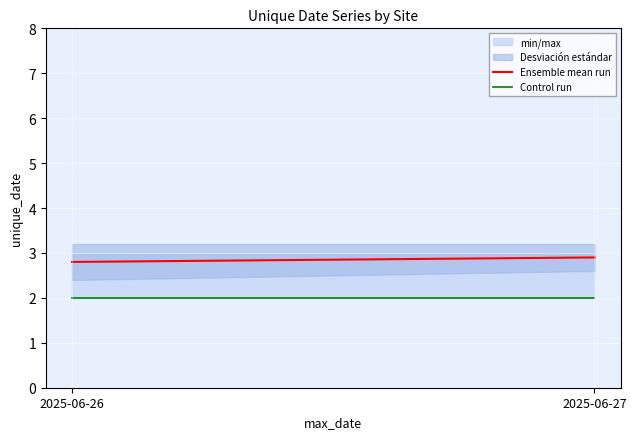

What is the difference between the highest and lowest values at 2025-06-26?

0.8